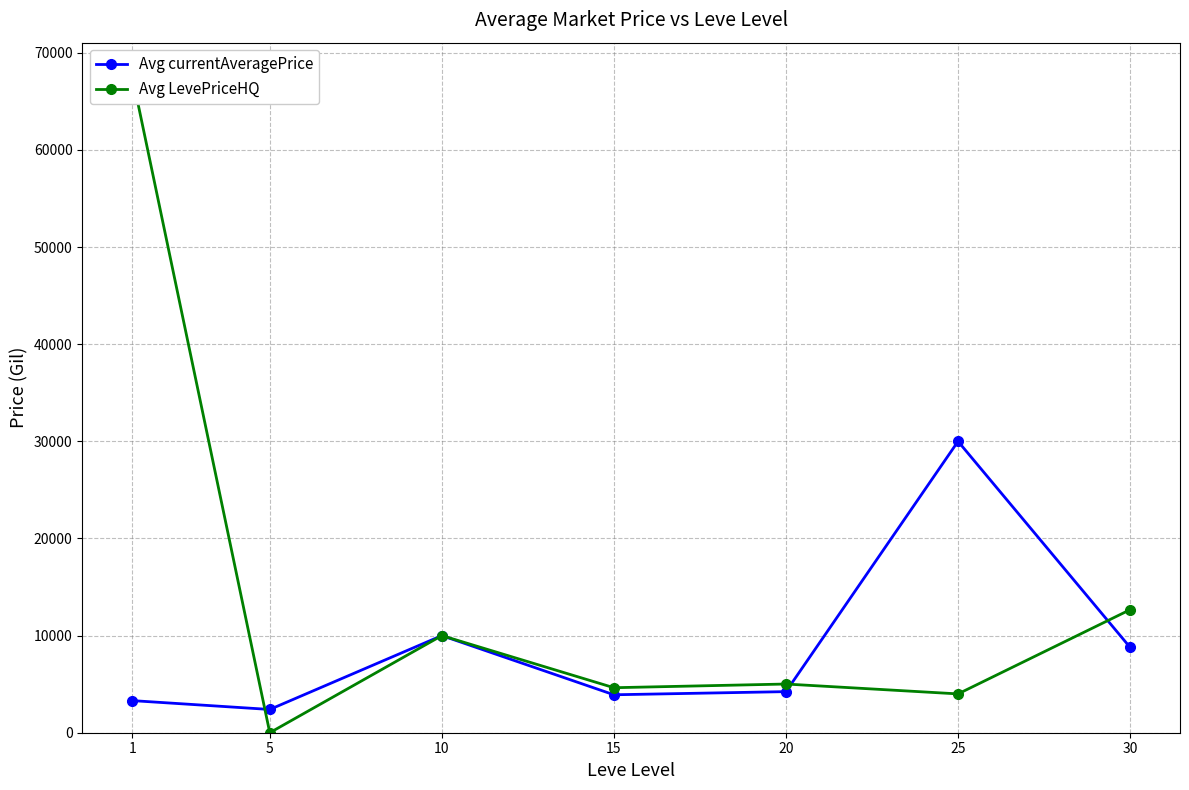

True or false: Avg LevePriceHQ has a value of 14531.6 at 10.

False